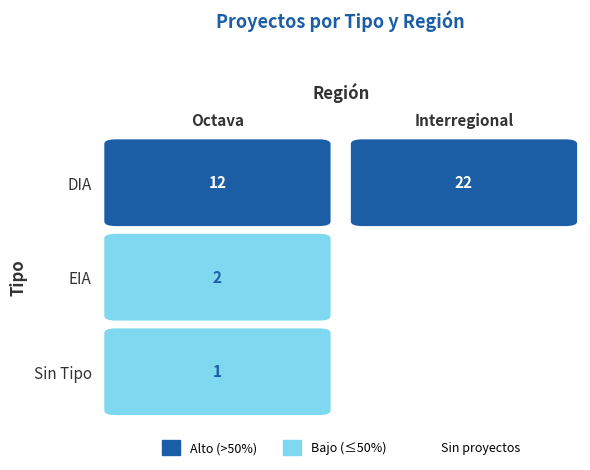

Is the value of DIA at Interregional greater than the value of EIA at Interregional?

Yes